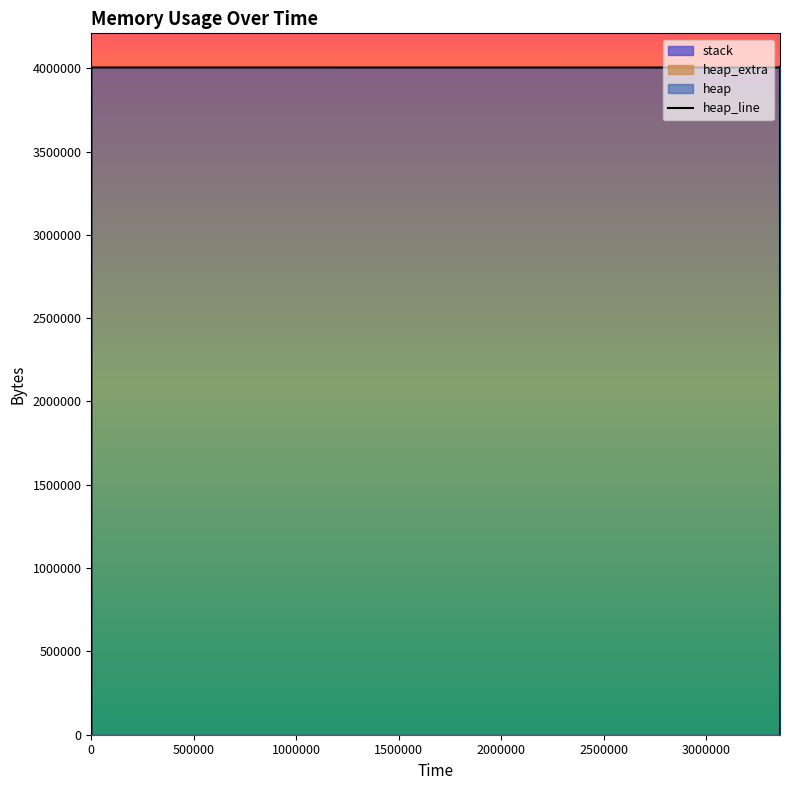

Reading left to right, transcribe all the data shown in this chart.

heap: 0	472	4568	4004568	4004626	4005098	4009194	4009194	4005098	4004626	4000530	4000058	4000000	0
heap_extra: 0	16	24	32	46	62	70	70	62	46	38	22	8	0
stack: 0	0	0	0	0	0	0	0	0	0	0	0	0	0